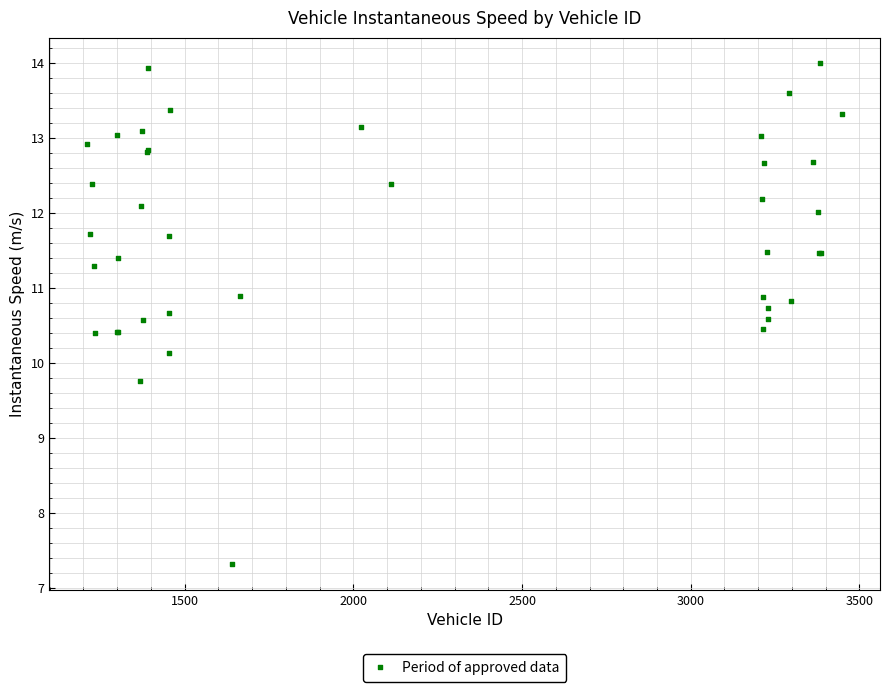

What Y value in the scatter plot is closest to 10?

10.1